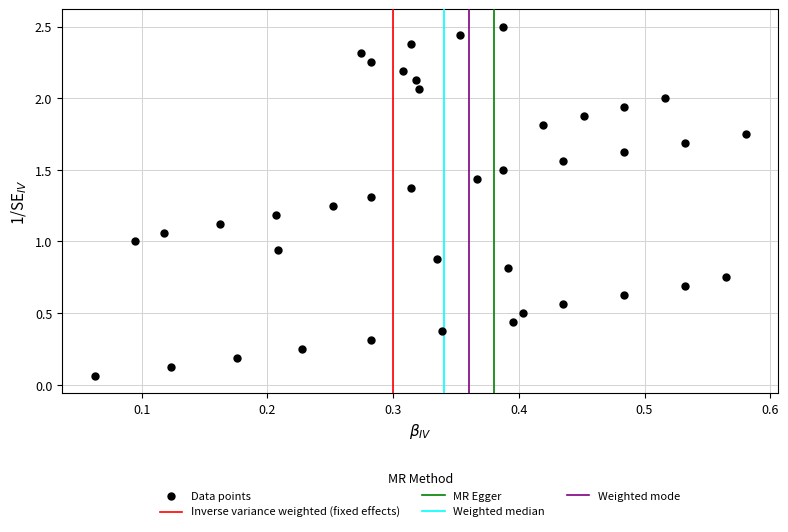

What is the range of X values (max minus min)?

0.5